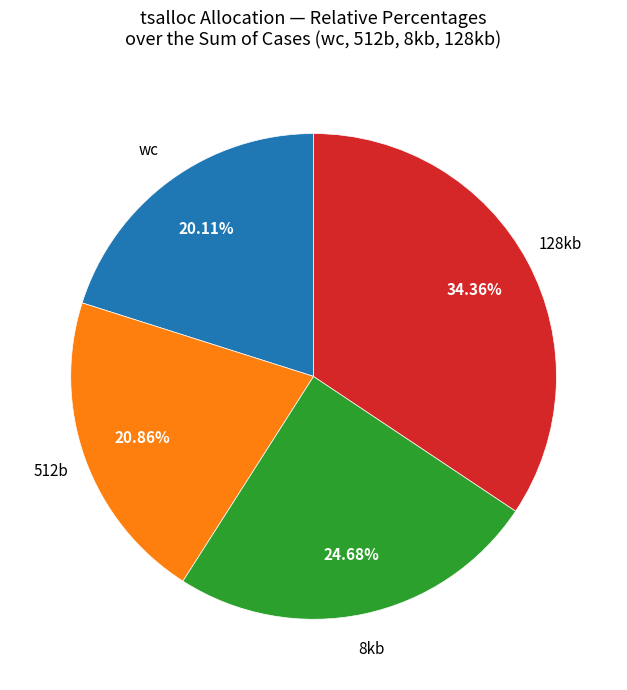

Which category has the smallest portion of the pie?

wc